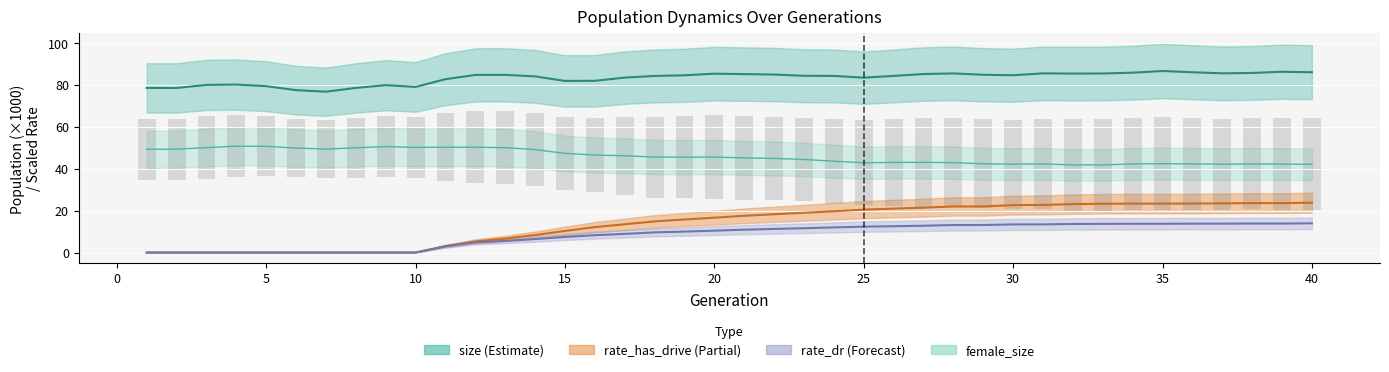

Does the chart contain stacked bars?

No